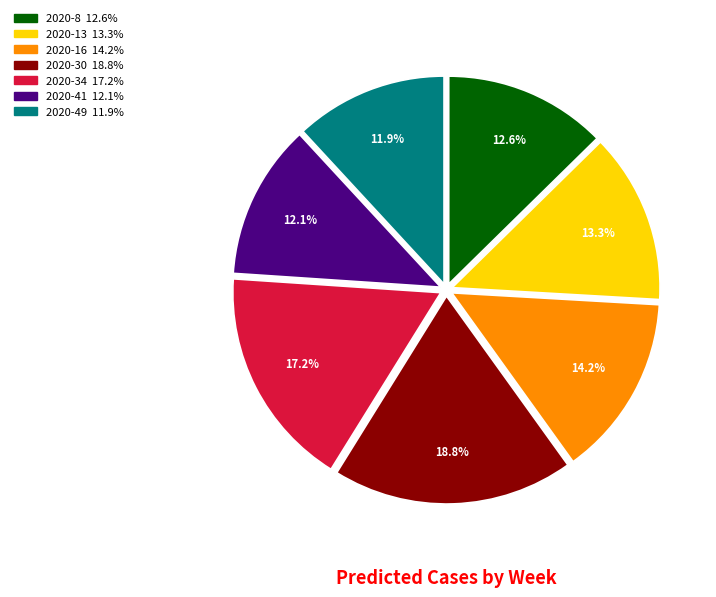

To the nearest percent, what is the difference between the 2020-34 and 2020-8 slice percentages?

5%